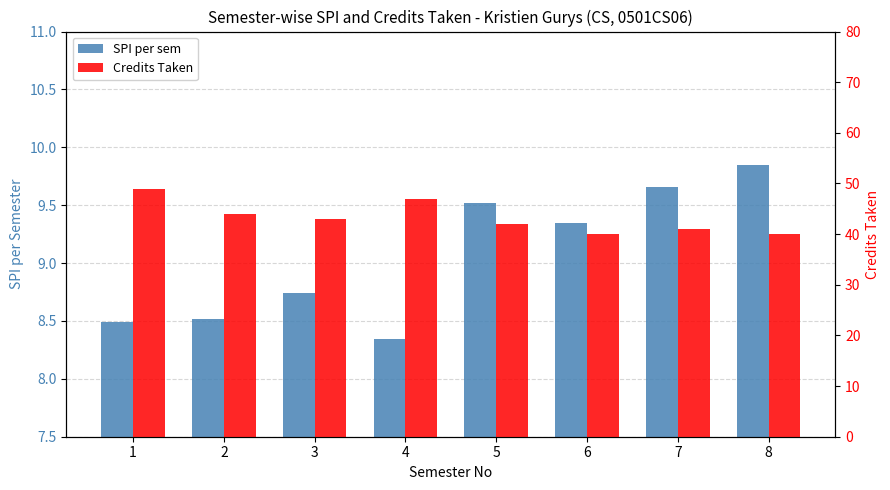

Reading right to left, list all the values displayed in this chart.

SPI per sem: 8=9.8	7=9.7	6=9.3	5=9.5	4=8.3	3=8.7	2=8.5	1=8.5
Credits Taken: 8=40.0	7=41.0	6=40.0	5=42.0	4=47.0	3=43.0	2=44.0	1=49.0